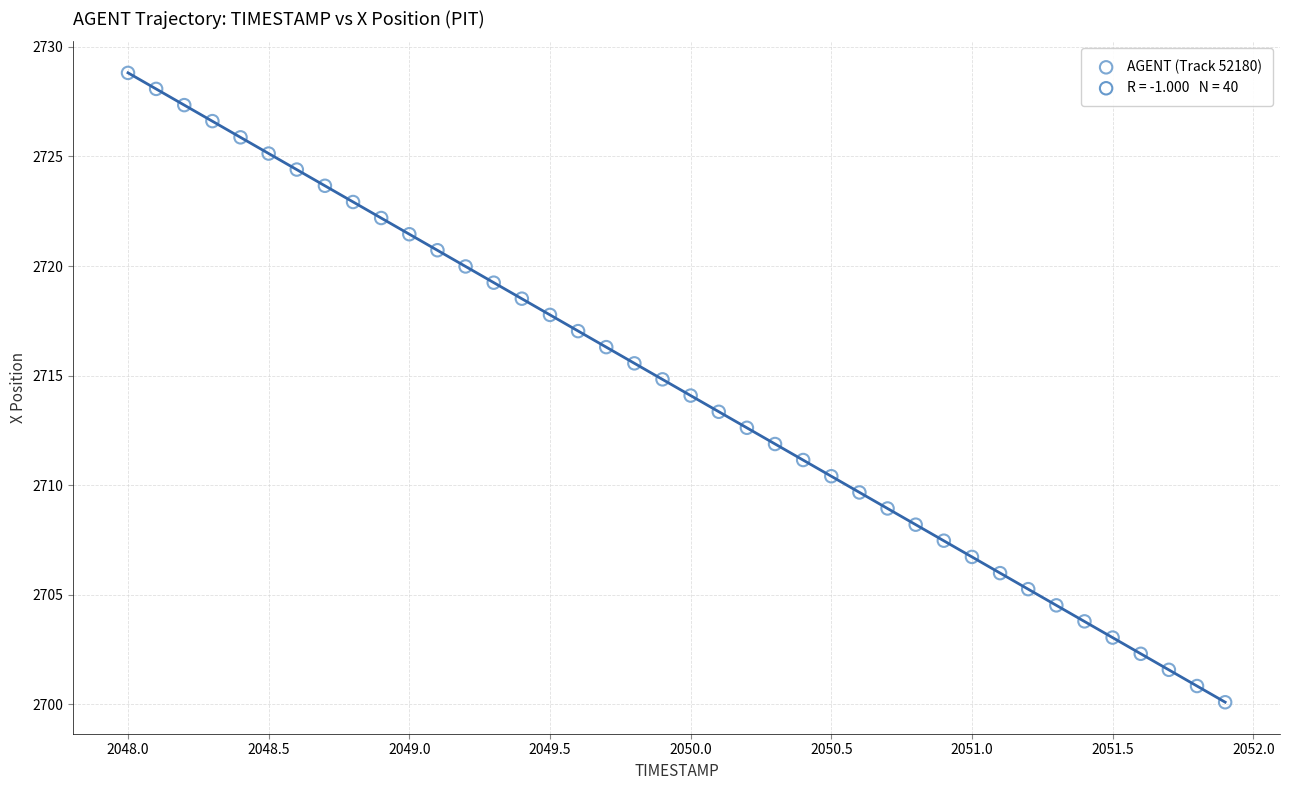

What is the range of Y values (max minus min)?

28.7